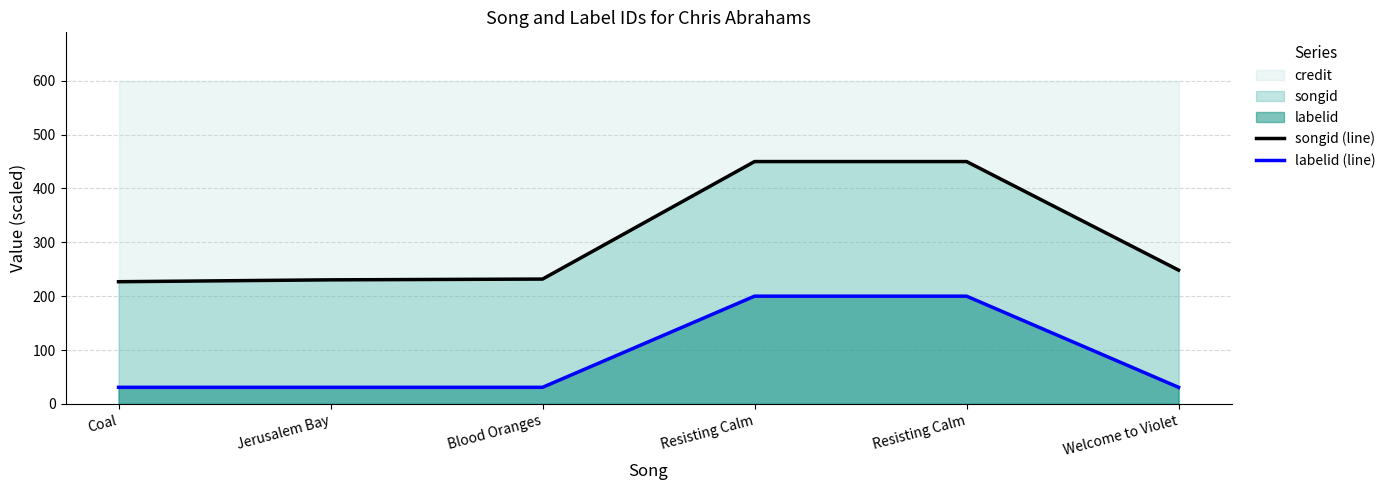

How many lines are shown in the chart?

2